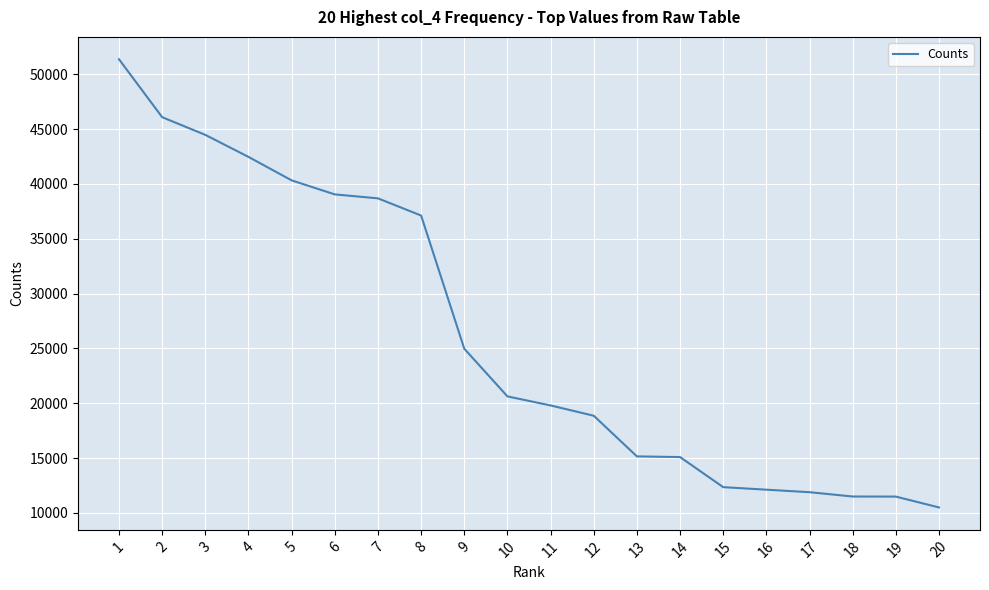

What is the difference between the maximum and minimum values?

40860